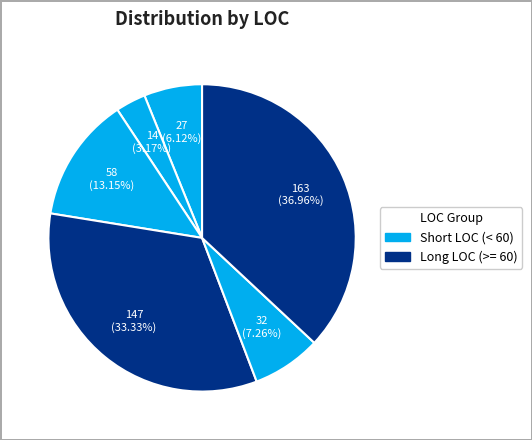

How many segments does this pie chart have?

6